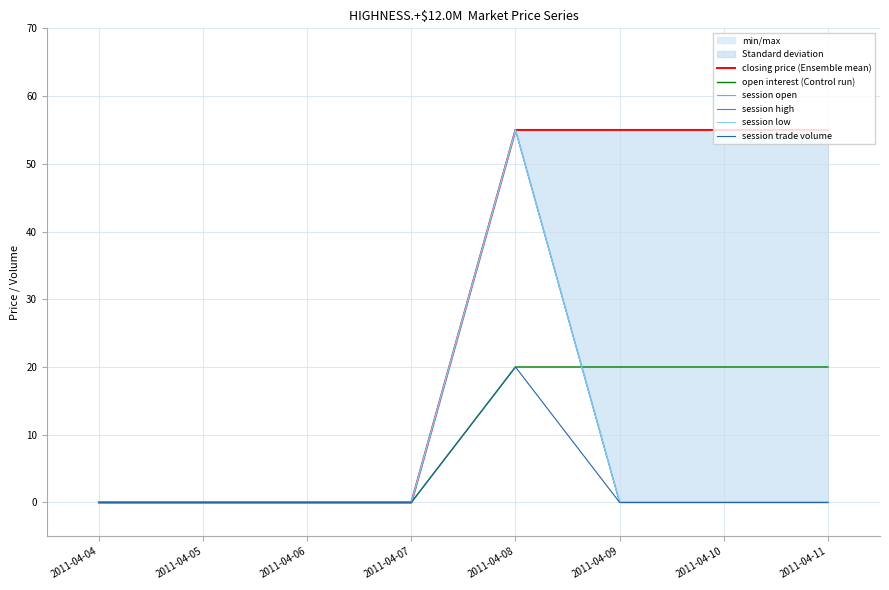

What is the maximum value for session low?

55